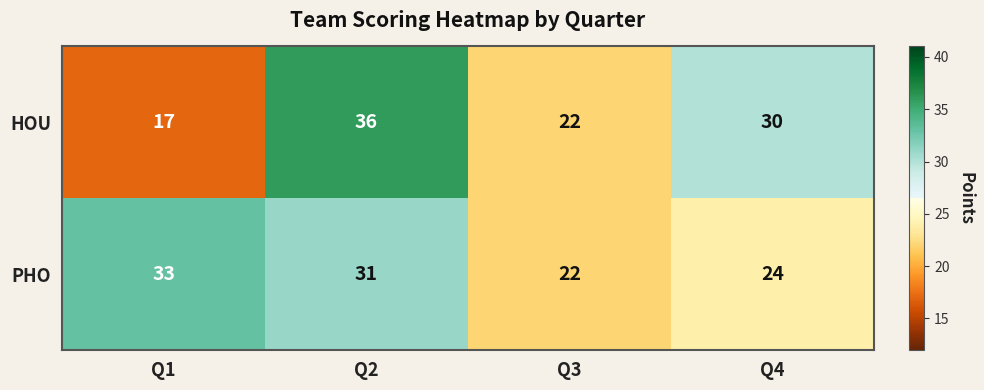

Which series has the largest range (max minus min)?

HOU